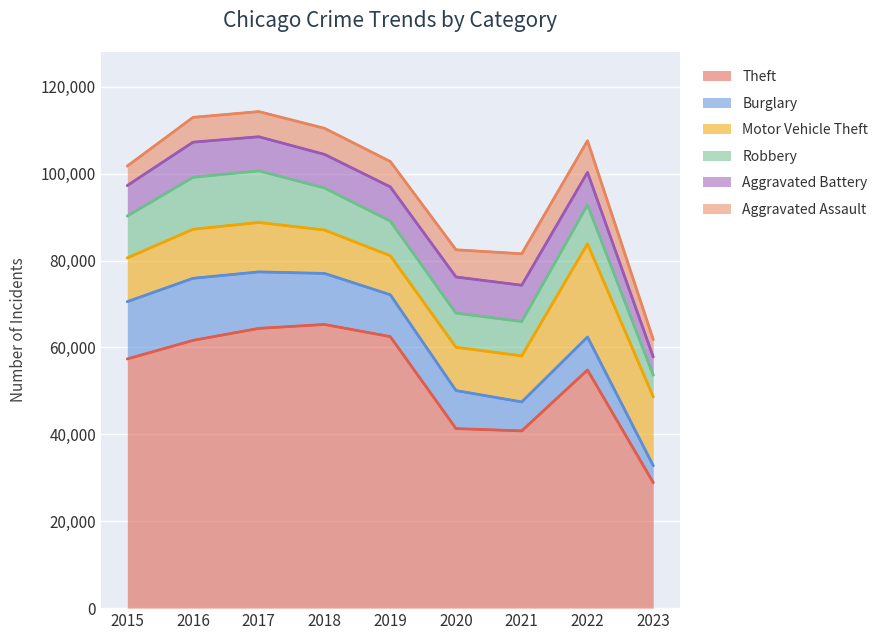

Between 2015 and 2022, which series saw the biggest shift?

Motor Vehicle Theft